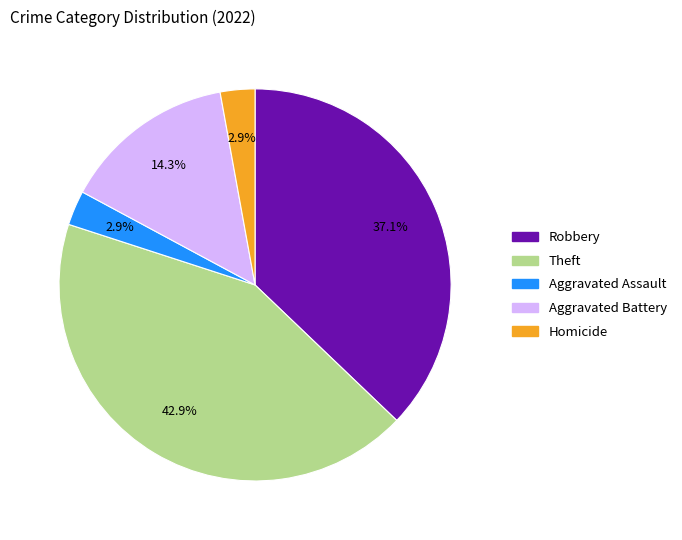

Is there any slice that represents more than half of the pie?

No